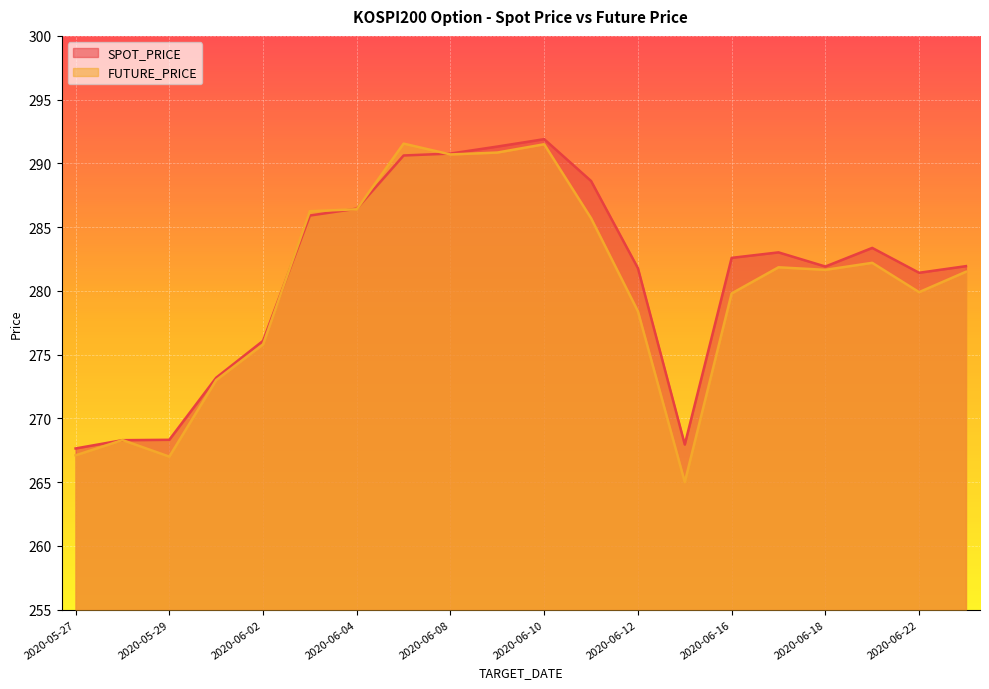

At how many categories does at least one series exceed 286?

7